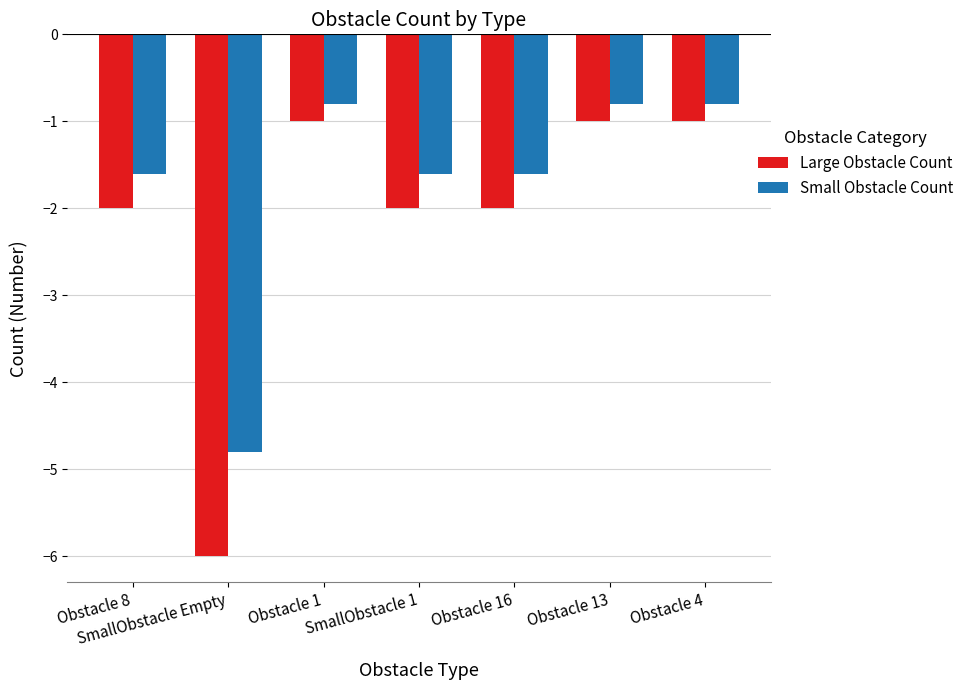

What is the spread (max minus min) of values at SmallObstacle Empty?

1.2